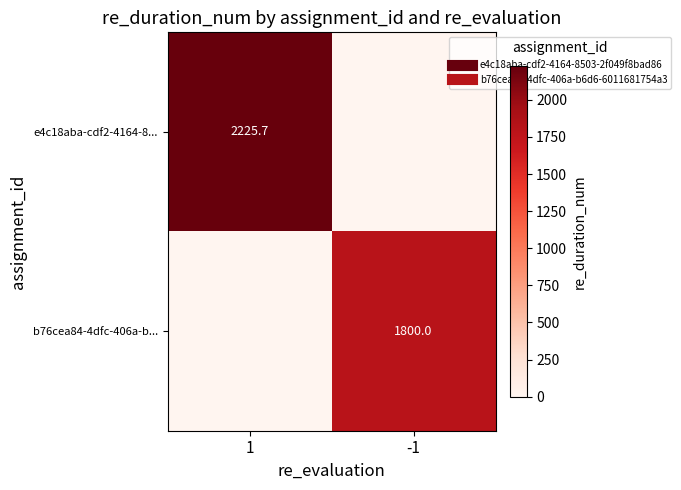

What is the average value of the b76cea84-4dfc-406a-b... series?

900.0